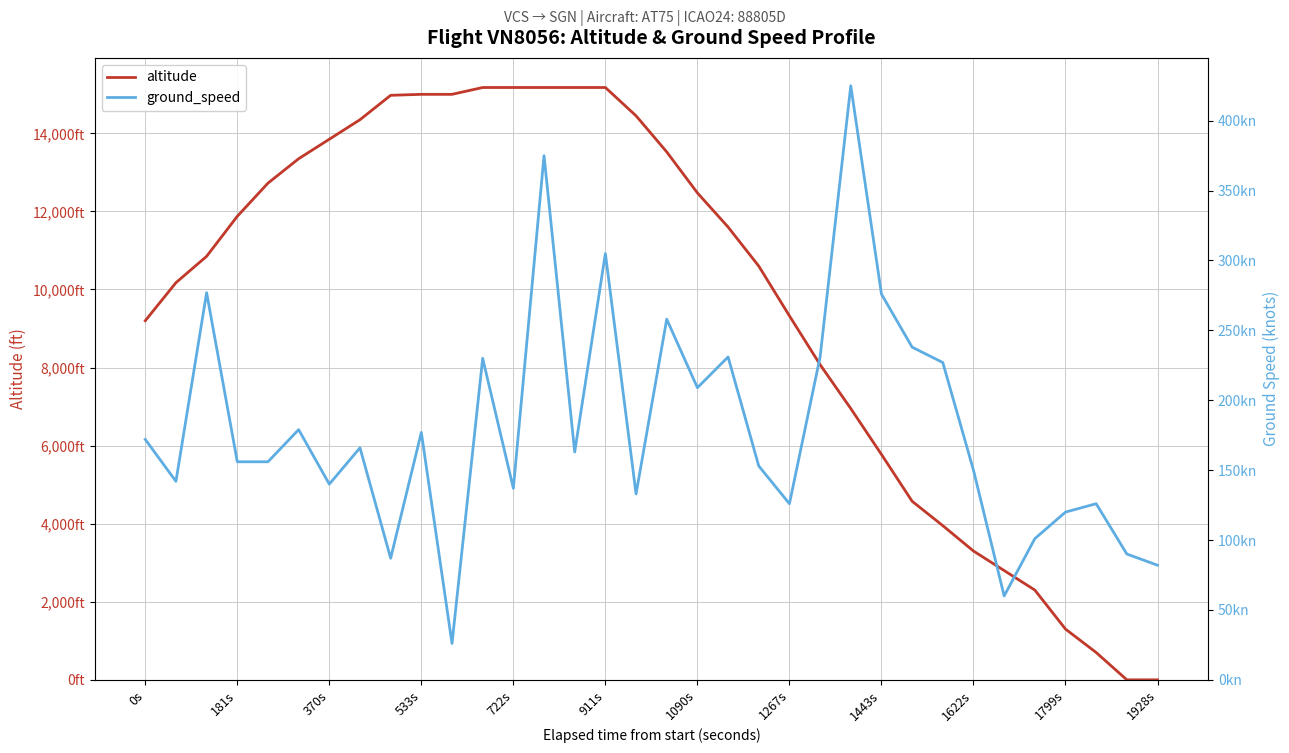

True or false: altitude has more than 2 interior local peaks.

False